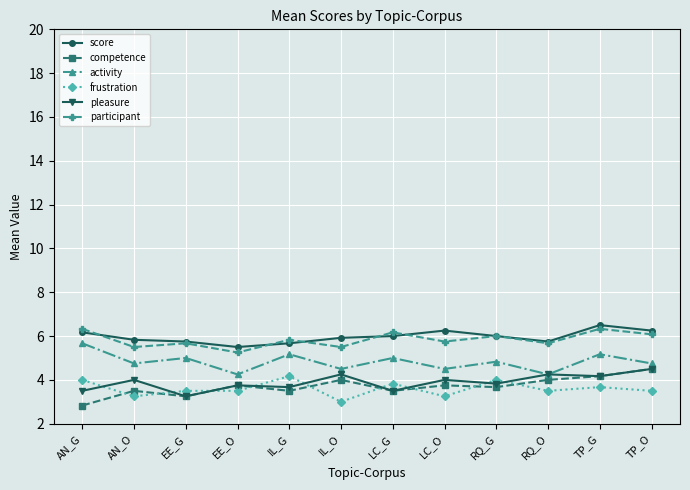

What is the average value of the activity series?

4.8